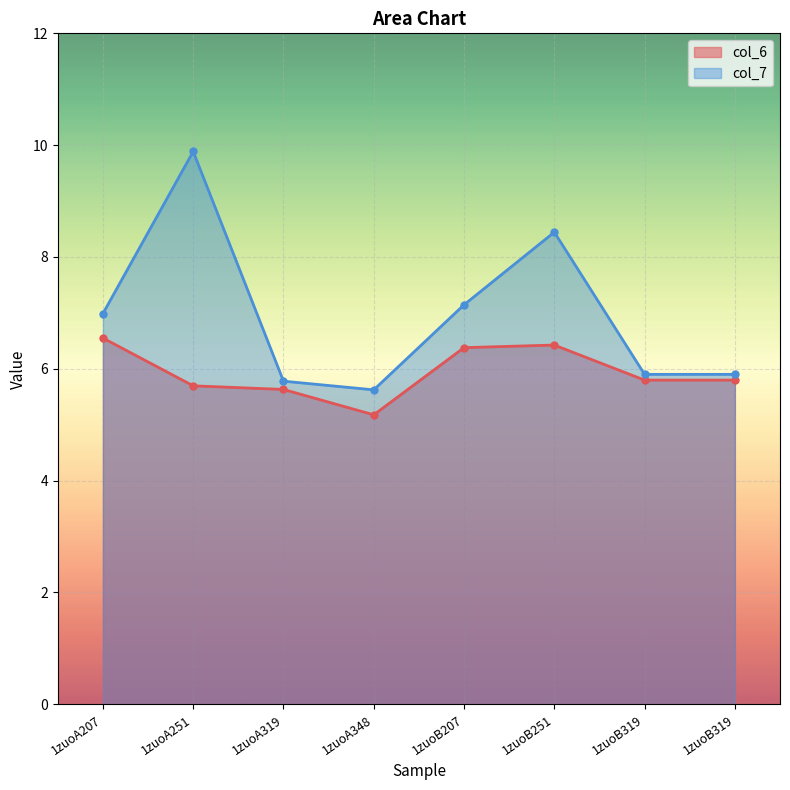

The col_6 series shows 8.9 at 1zuoB207. True or false?

False